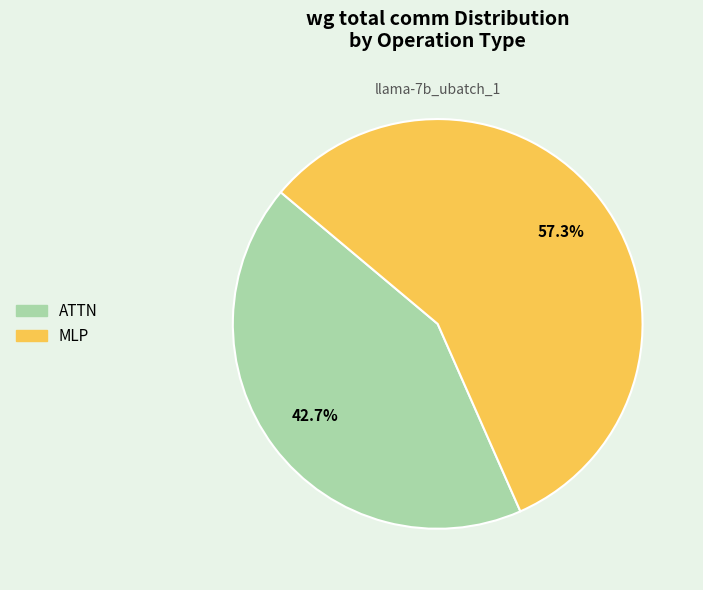

Which slice represents more than half of the pie?

MLP